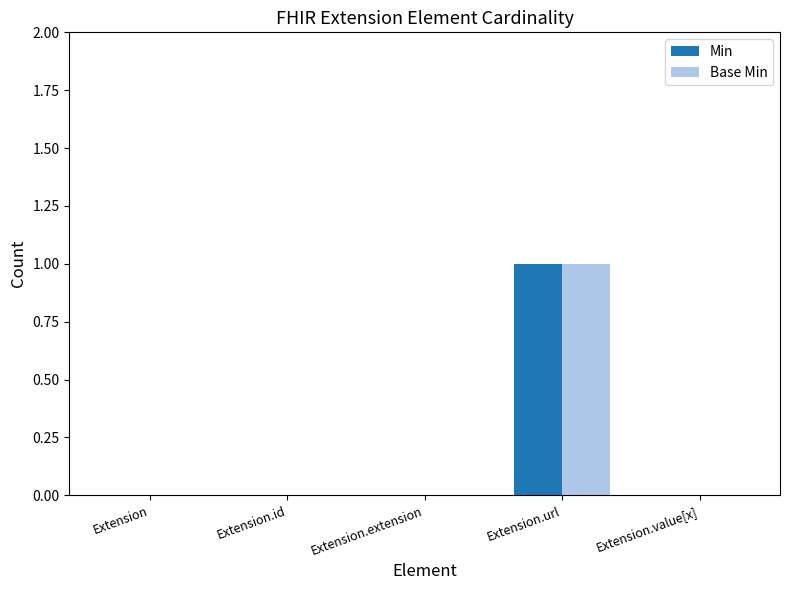

The value of Min at Extension.value[x] is 0. True or false?

True